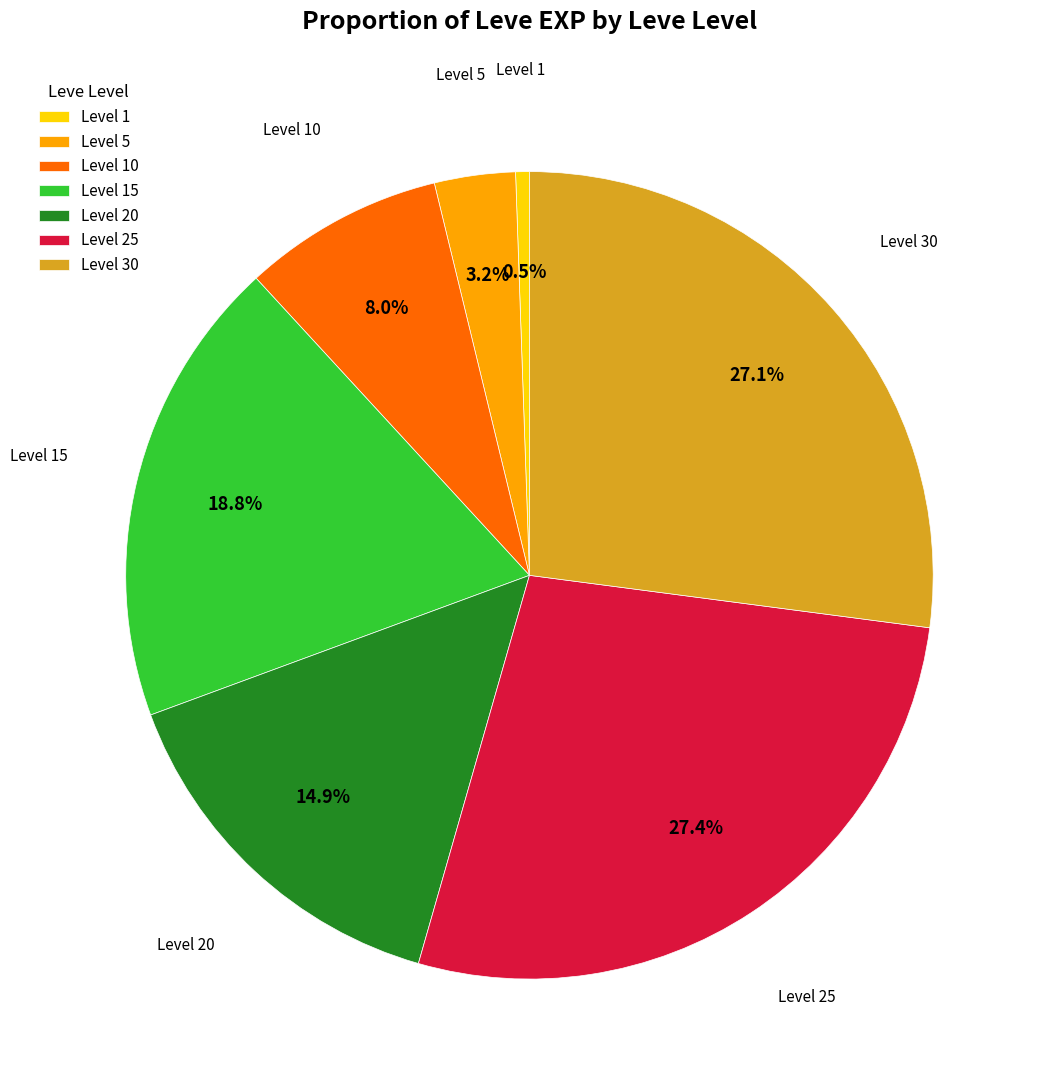

Is there a majority slice in this chart?

No